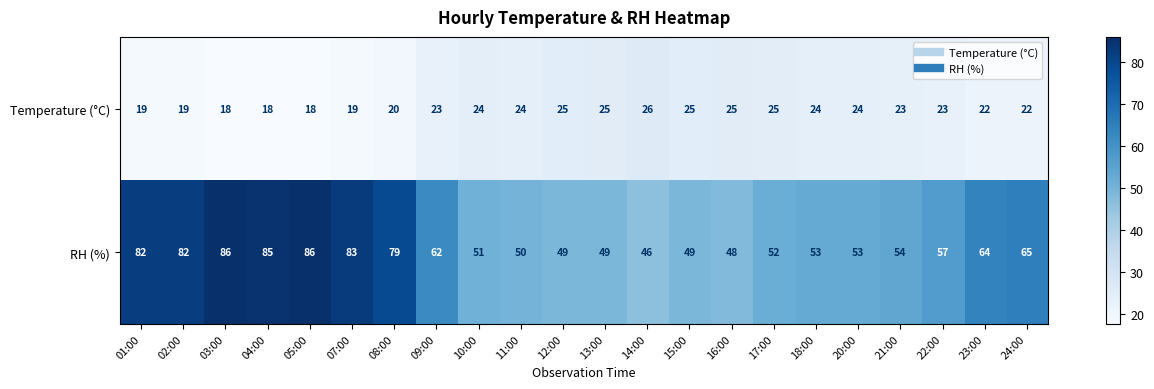

What is the total value across all series at 09:00?

85